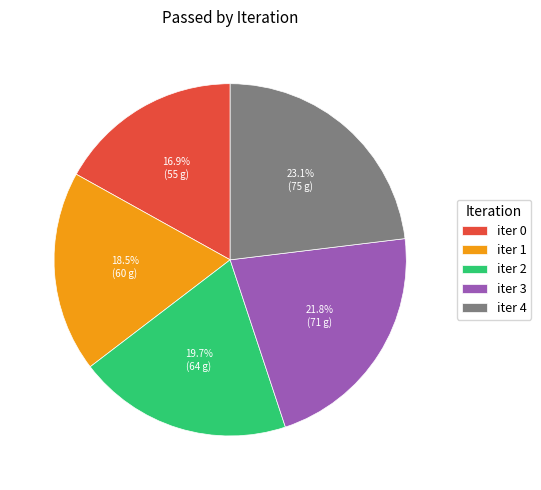

To the nearest percent, what is the combined percentage of iter 1 and iter 0?

35%